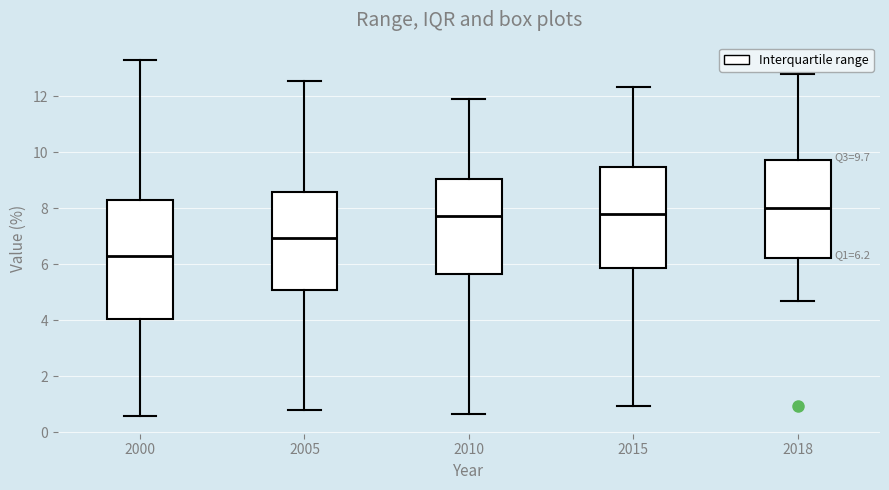

Which box is the tallest, from its lower edge to its upper edge?

2000